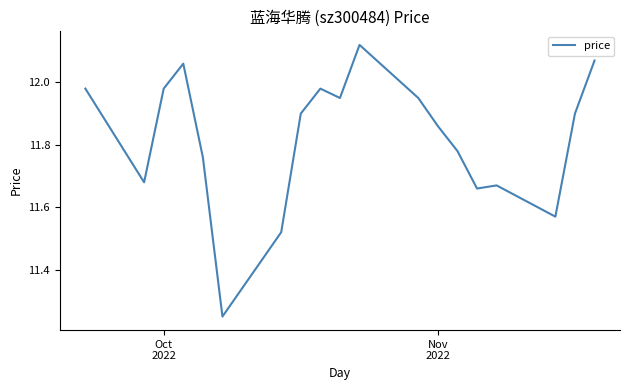

What is the difference between the maximum and minimum values?

0.9